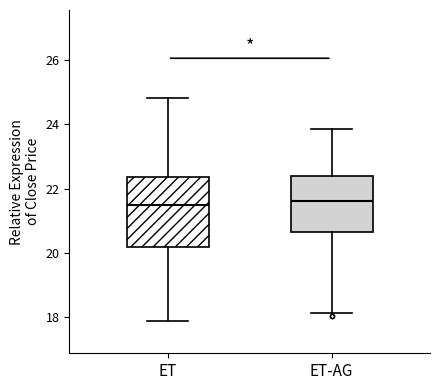

Reading left to right, read every box against the y-axis: the position of its median line, the range the box covers, and the ends of its whiskers. The values are not printed on the chart, so give them approximately, as read against the axis.

ET: median 21.6, box 20.2 to 22.4, whiskers 17.8 to 24.8
ET-AG: median 21.6, box 20.6 to 22.4, whiskers 18.2 to 23.8